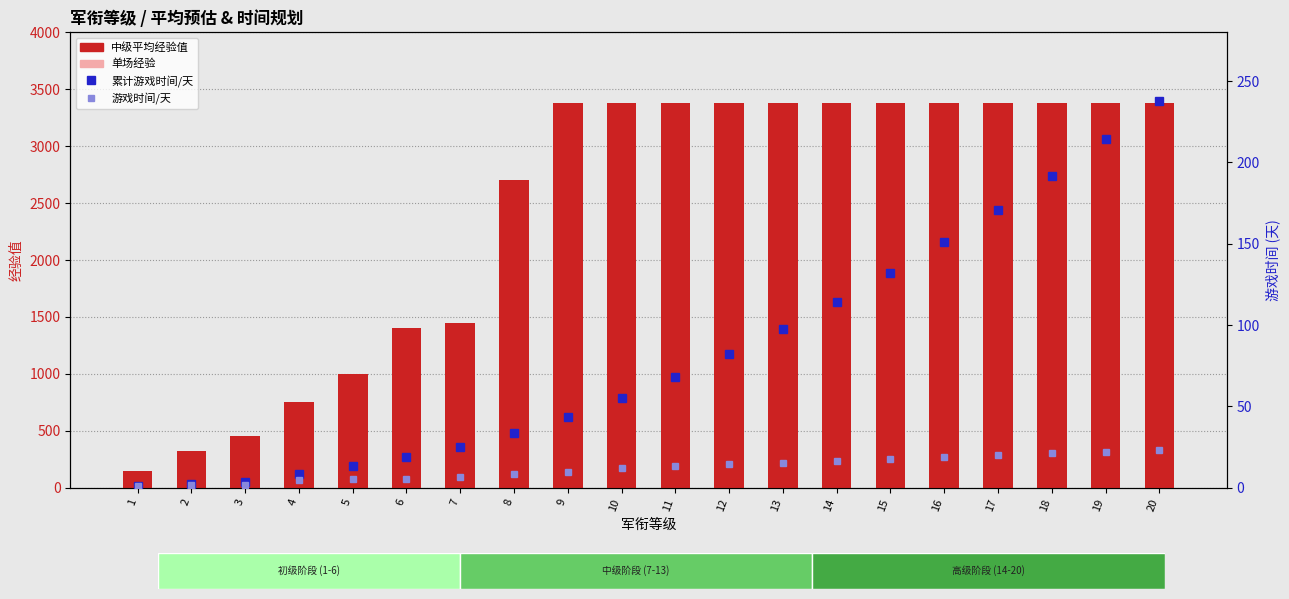

How many values in the 累计游戏时间/天 series exceed 68?

10